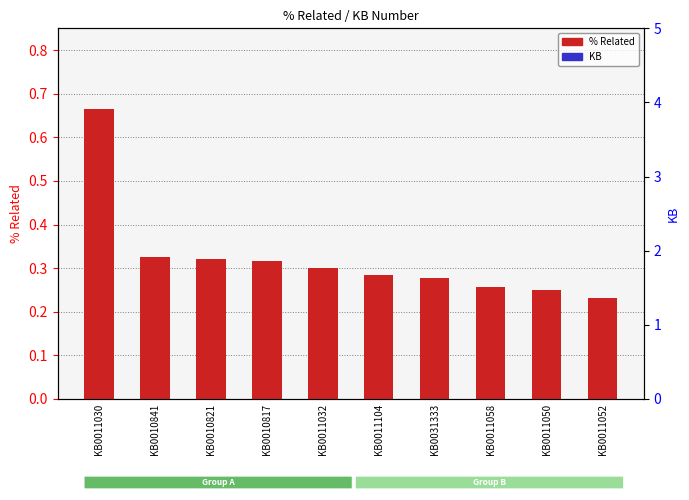

Which has a higher value, KB0031333 or KB0011032?

KB0011032